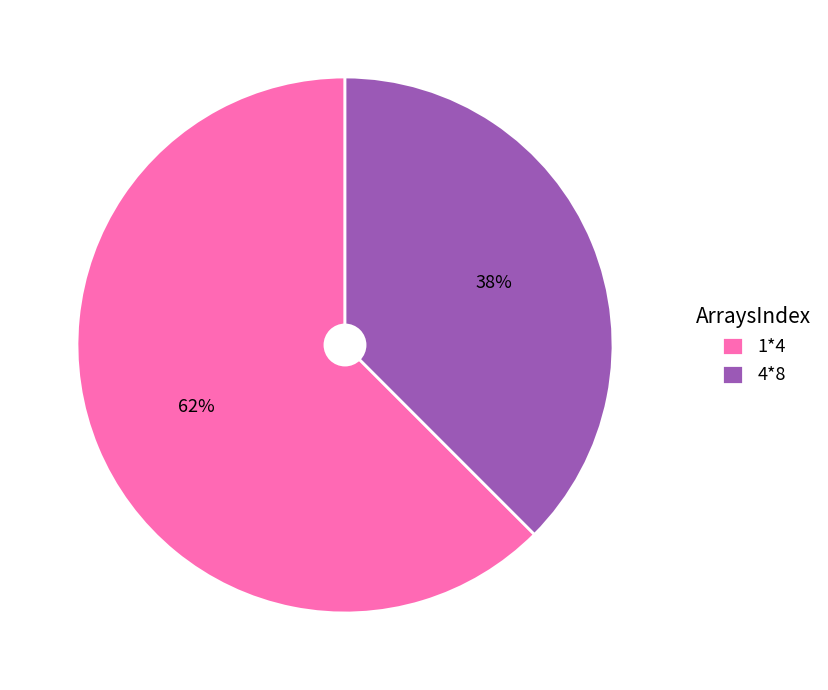

What is the majority slice?

1*4